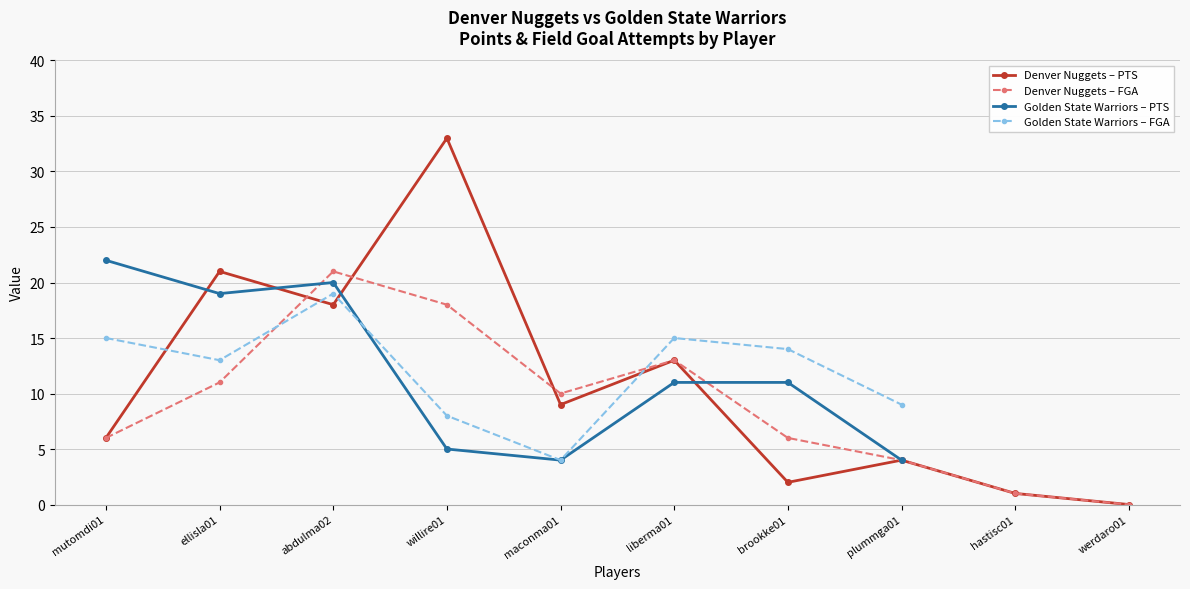

Between abdulma02 and ellisla01, which is larger?

ellisla01